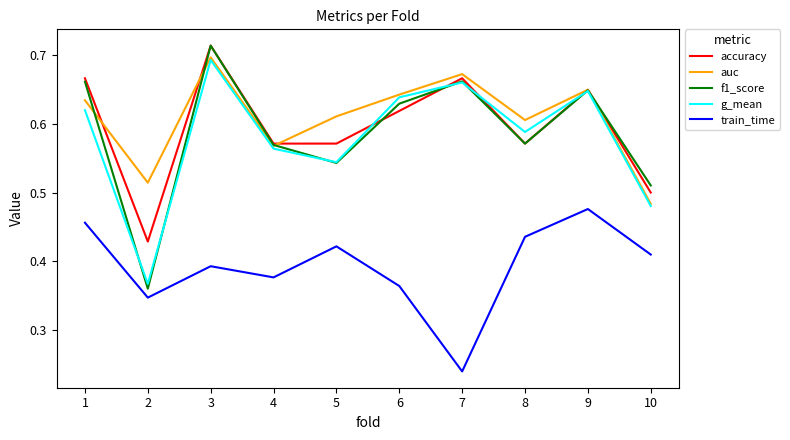

True or false: f1_score has a value of 0.5 at 5.

True